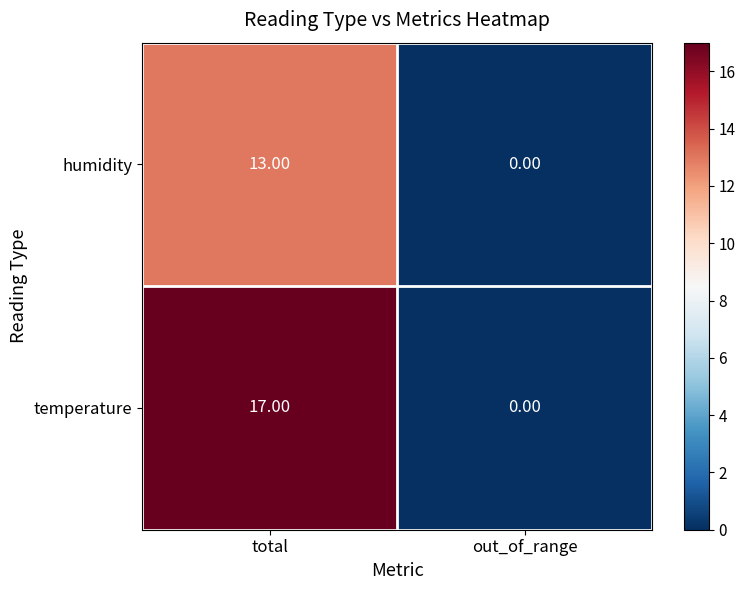

What is the sum of the humidity values at out_of_range and total?

13